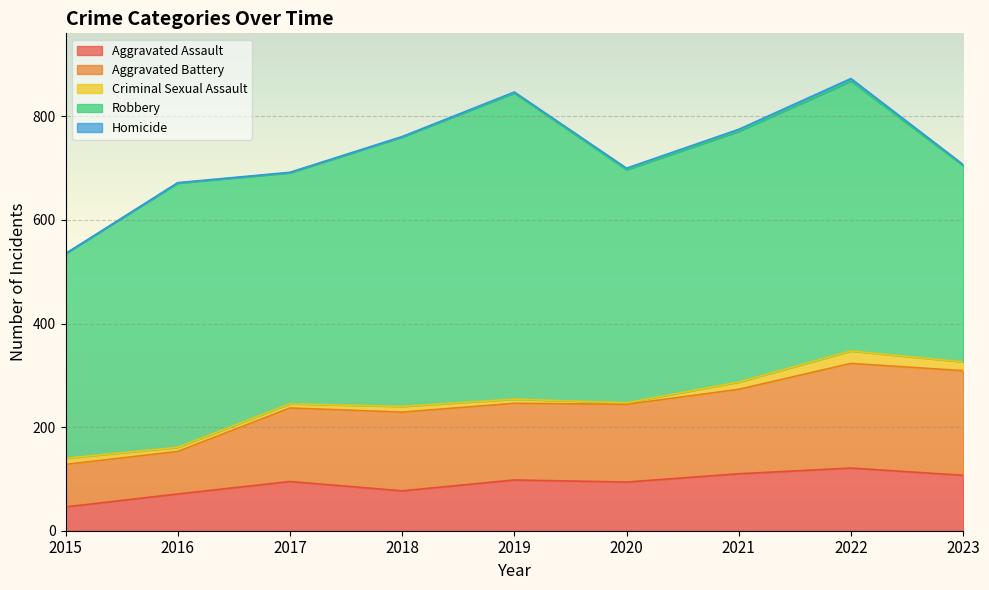

At which category does Robbery reach its first local peak?

2016